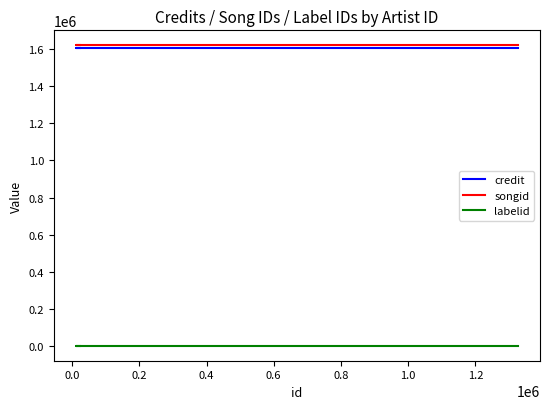

What is the sum of all credit values?

4819110